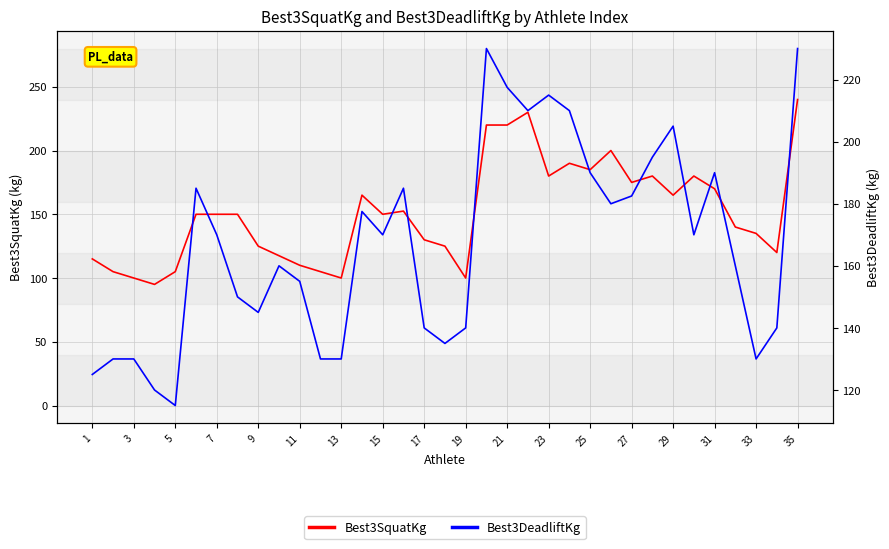

Which series ends up on top after the final intersection of Best3SquatKg and Best3DeadliftKg?

Best3SquatKg